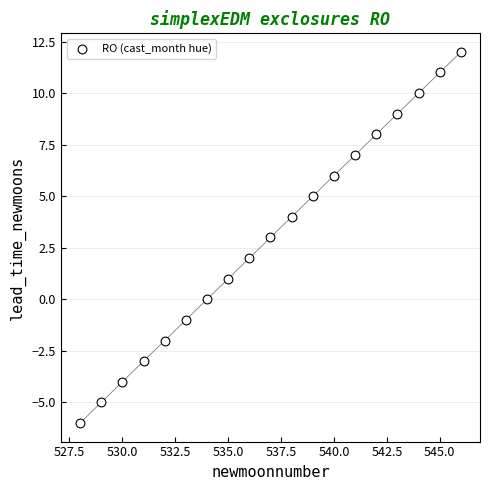

What is the range of X values (max minus min)?

18